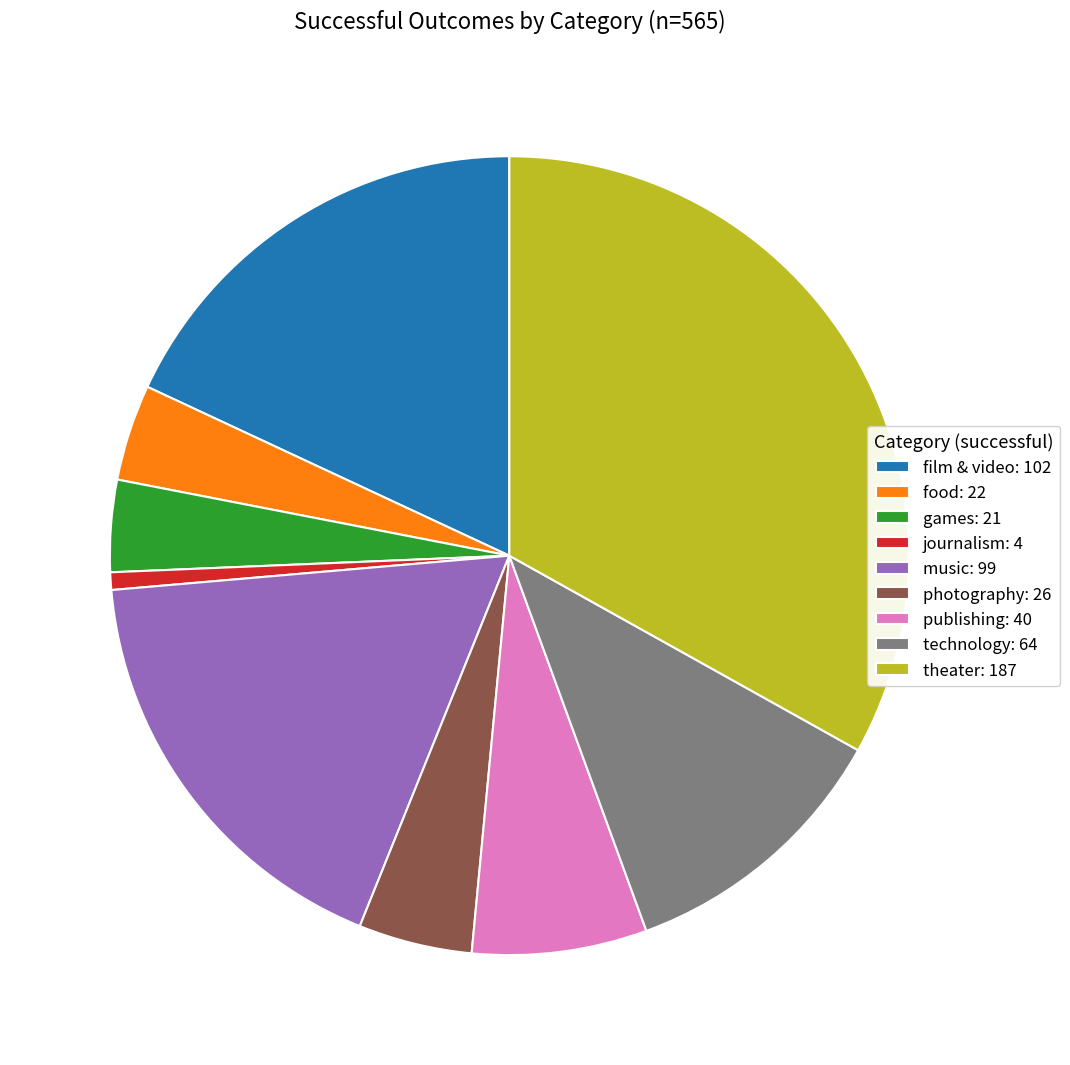

Does food: 22 represent more than half of the total?

No